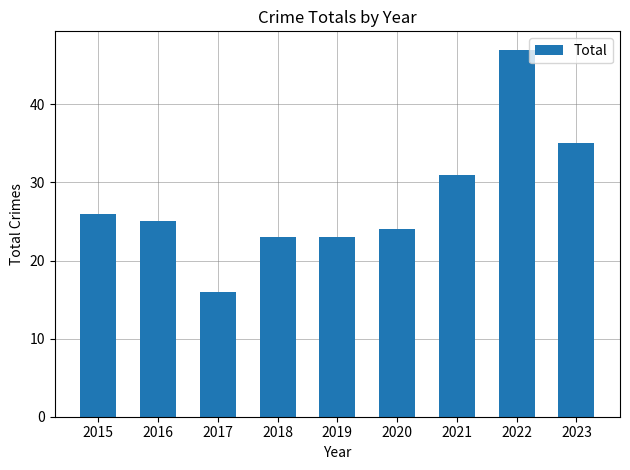

Approximately how many times larger is the value at 2018 compared to 2016?

0.9